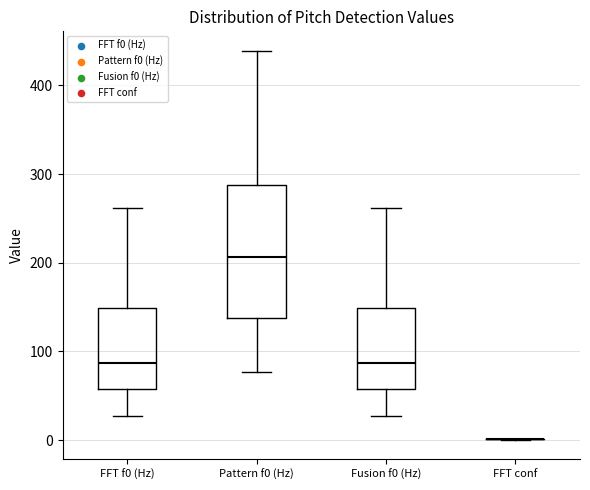

Reading left to right, transcribe this box plot: for each box, give where its median line is, the range the box spans, and where its two whiskers end, as read against the y-axis. The values are not printed on the chart, so give them approximately, as read against the axis.

FFT f0 (Hz): median 90, box 60 to 150, whiskers 30 to 260
Pattern f0 (Hz): median 210, box 140 to 290, whiskers 80 to 440
Fusion f0 (Hz): median 90, box 60 to 150, whiskers 30 to 260
FFT conf: box collapsed to a line at 0, whiskers 0 to 0